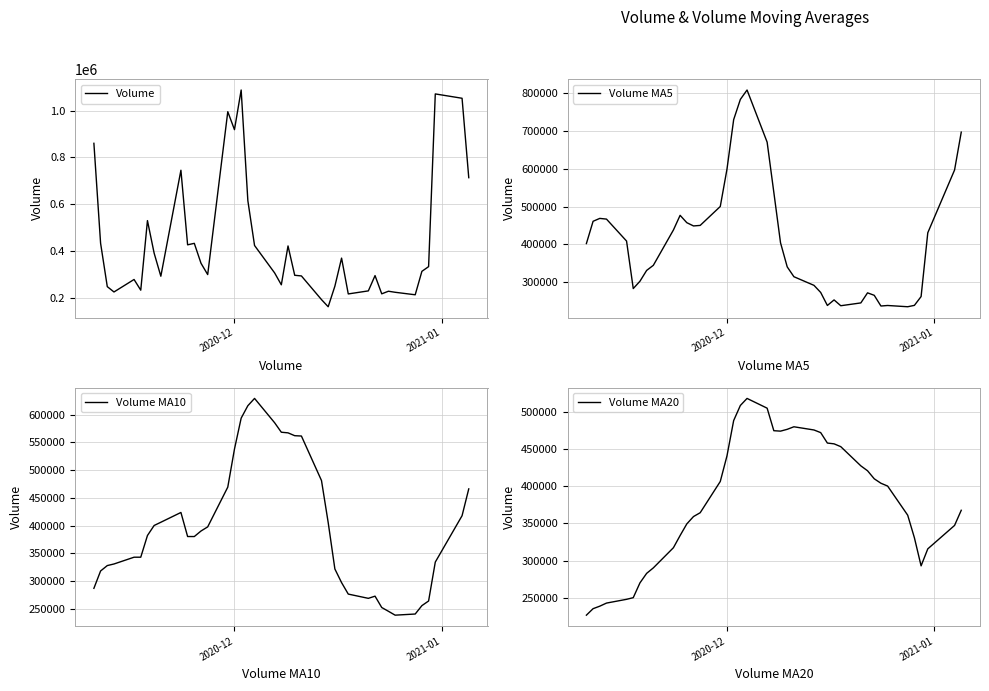

True or false: Volume MA20 has more than 2 points higher than both neighbors.

False